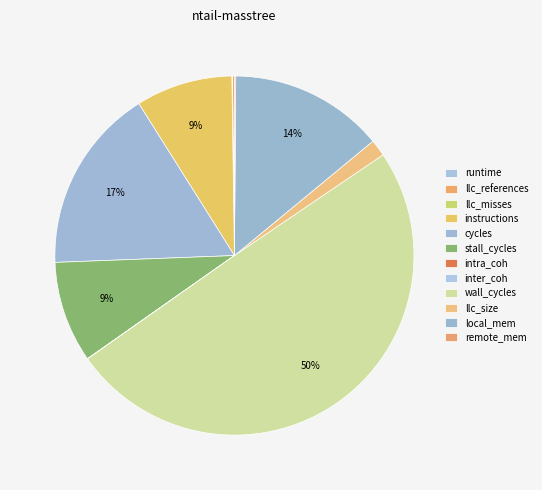

To the nearest percent, what is the combined percentage of remote_mem and wall_cycles?

50%